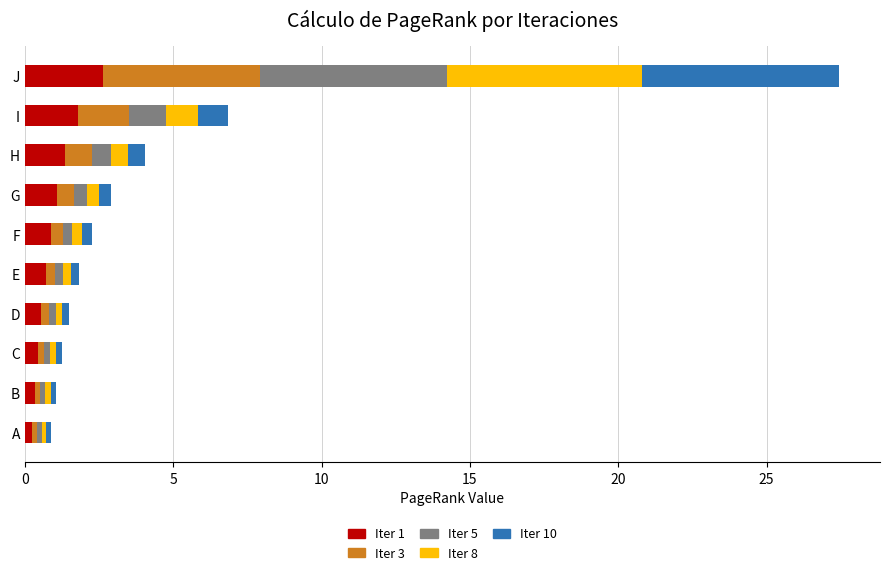

What is the difference between the maximum and minimum values in the Iter 1 series?

2.4